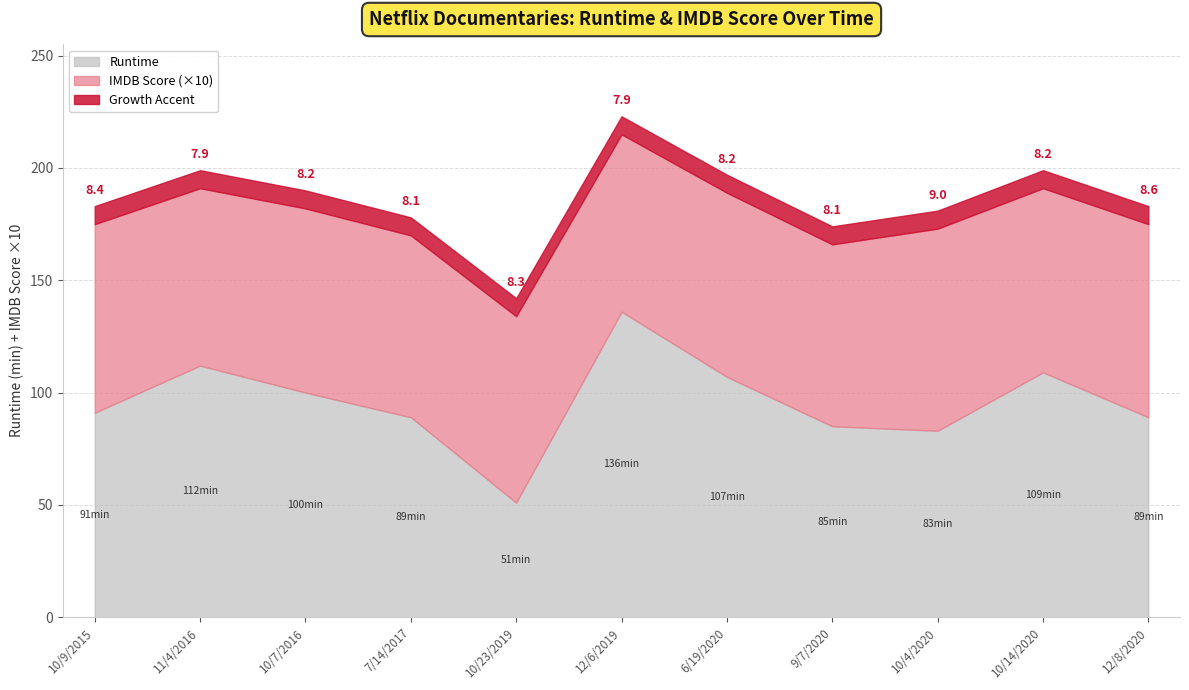

At which label is IMDB Score closest to 8?

11/4/2016